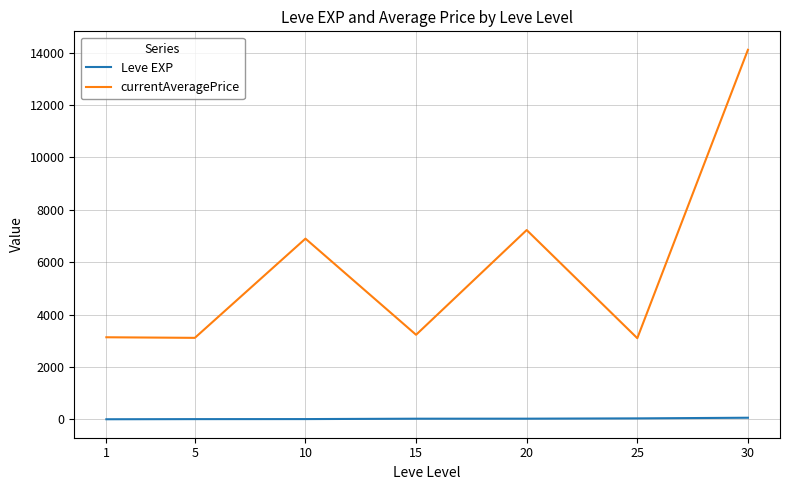

What are all the series names shown in the legend?

Leve EXP, currentAveragePrice